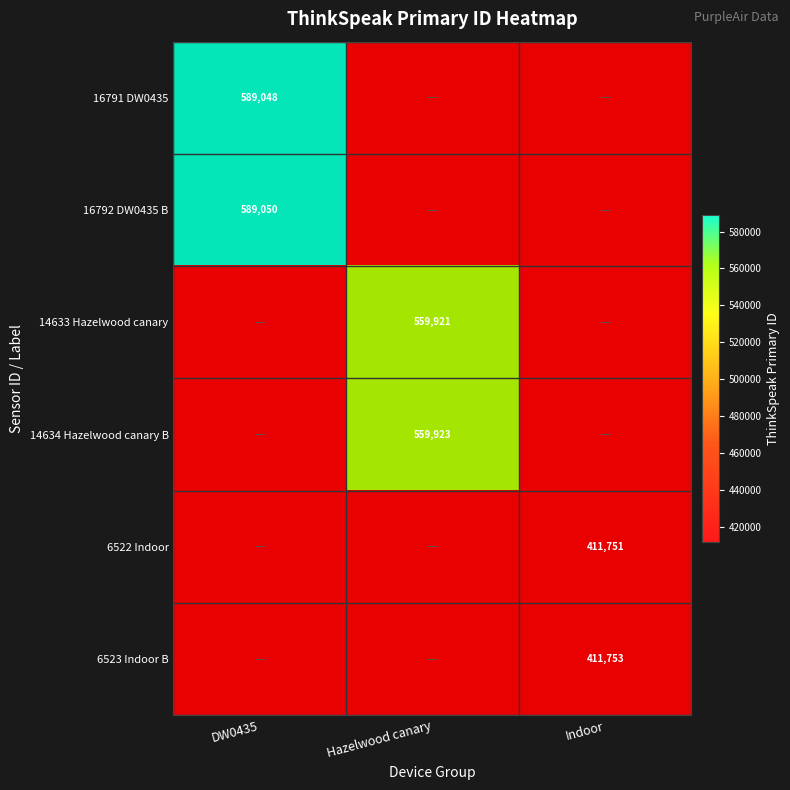

What is the difference between the 6523 Indoor B values at Hazelwood canary and Indoor?

411753